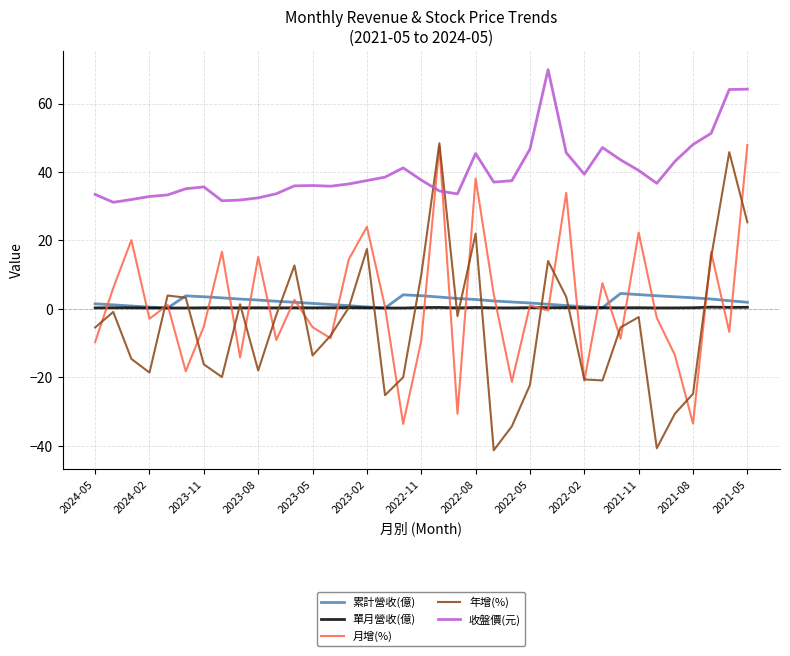

Which series has the largest total across all categories?

收盤價(元)